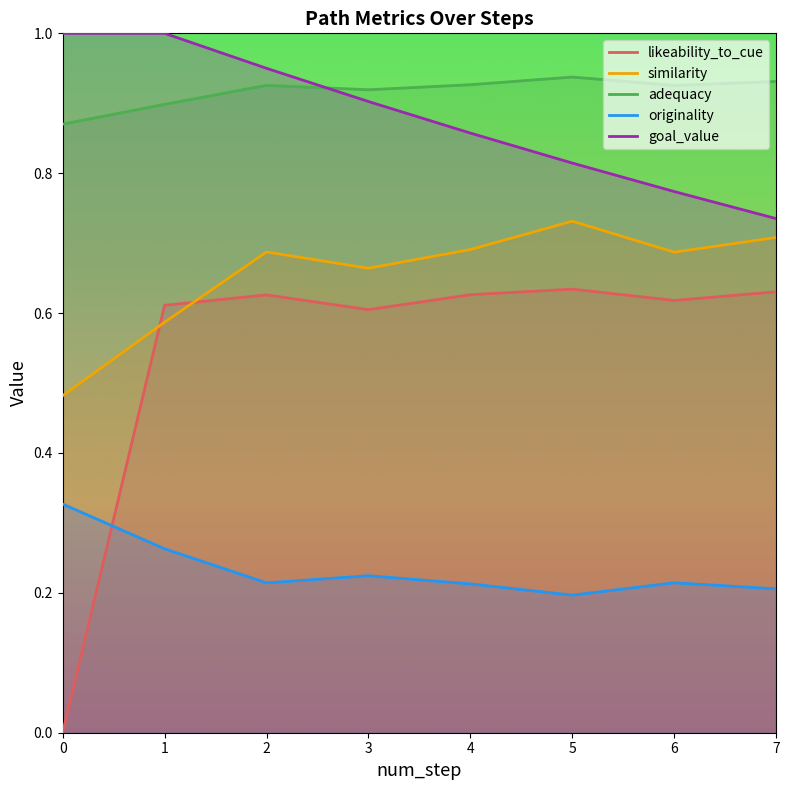

List the labels in order of adequacy value, largest first.

5, 7, 4, 2, 6, 3, 1, 0